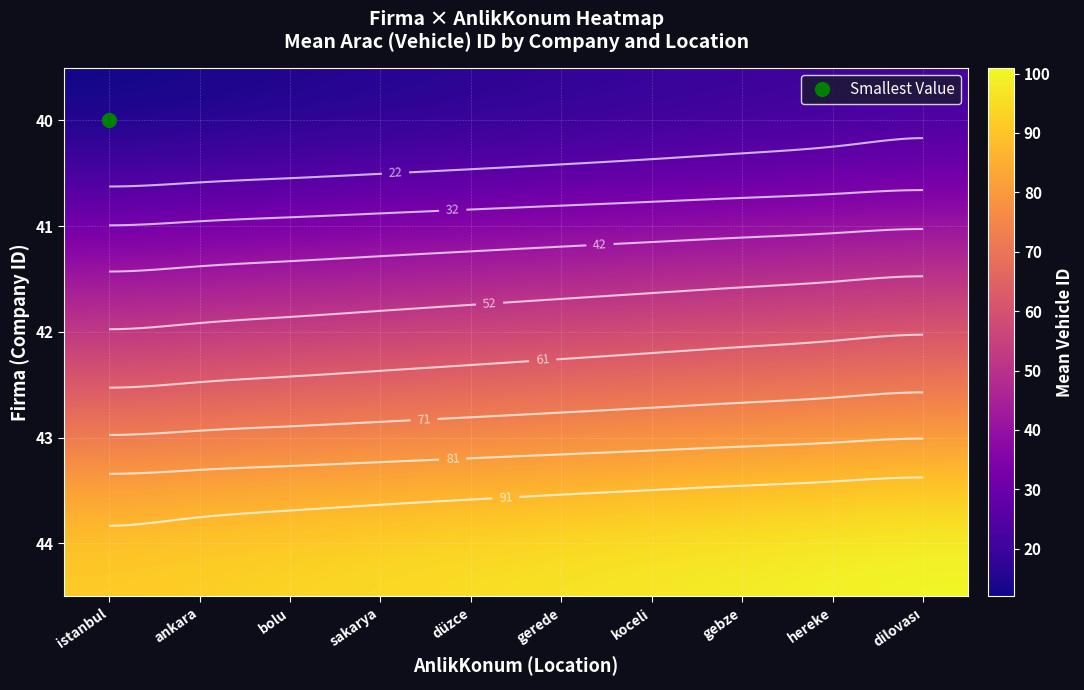

At which category is the sum across all series the highest?

dilovası